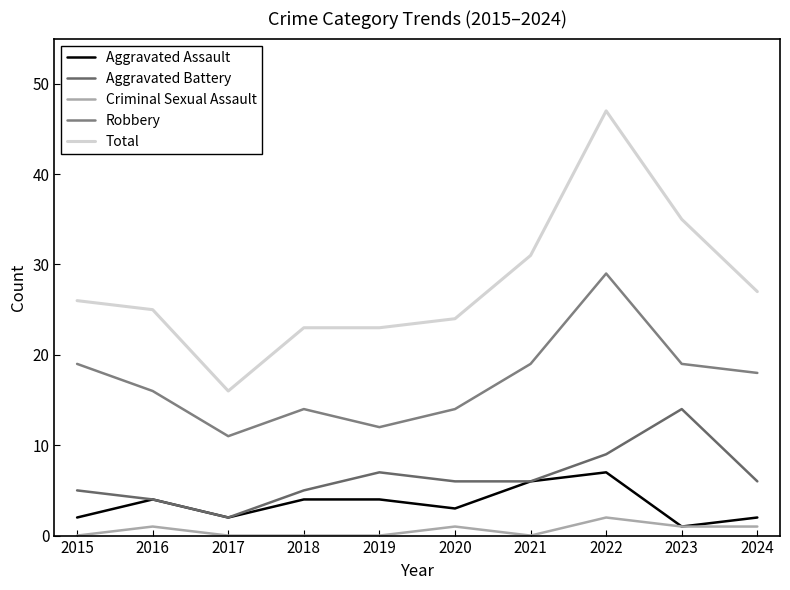

What is the approximate value of Aggravated Battery at 2020, to the nearest 5?

5